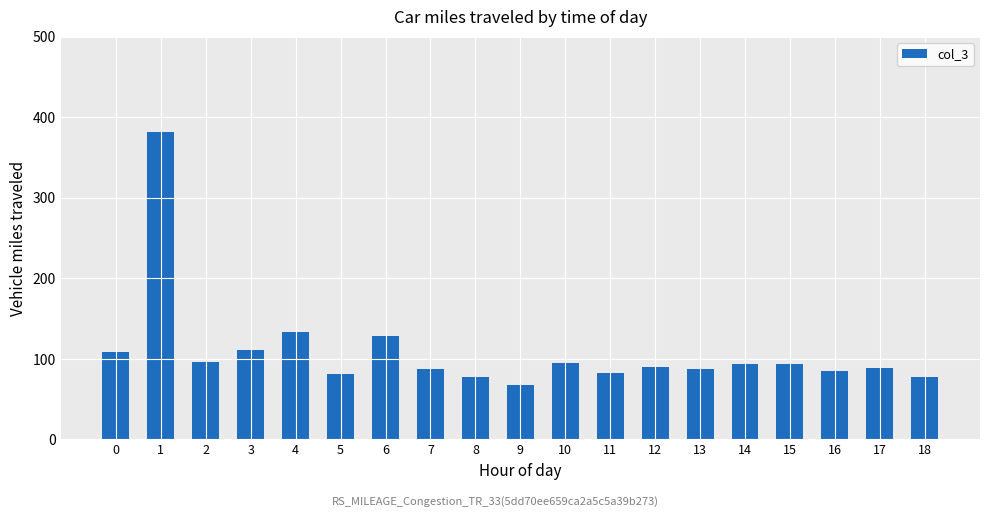

Where is the data nearest to the value 225?

4